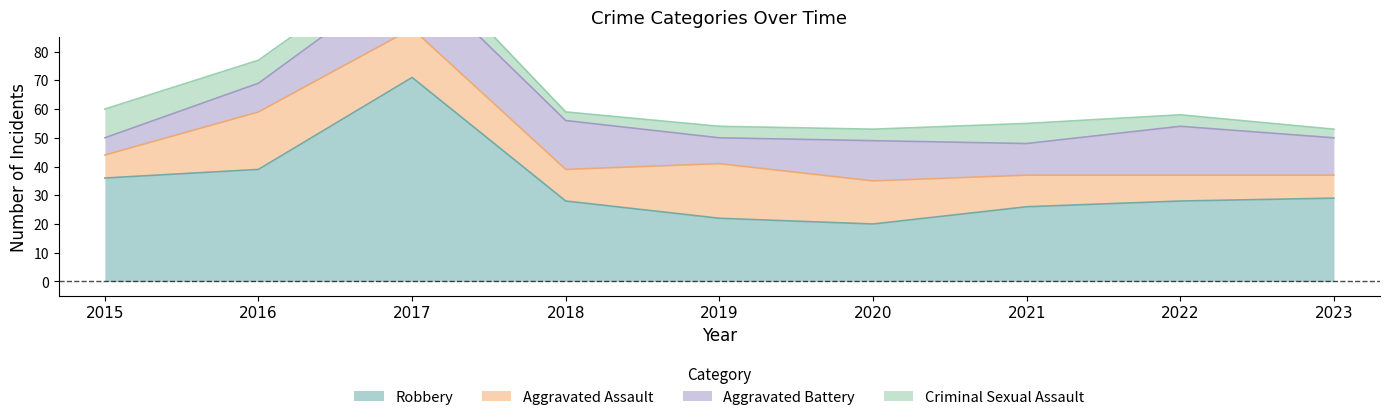

At how many categories does at least one series exceed 37?

2